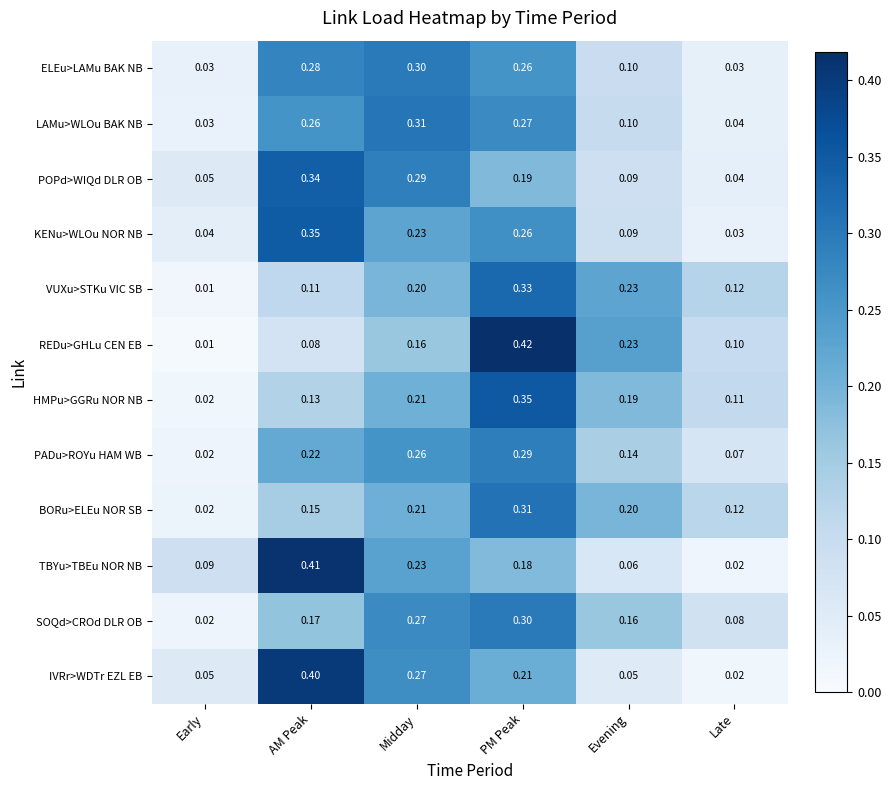

Between AM Peak and Midday, which series saw the biggest shift?

TBYu>TBEu NOR NB